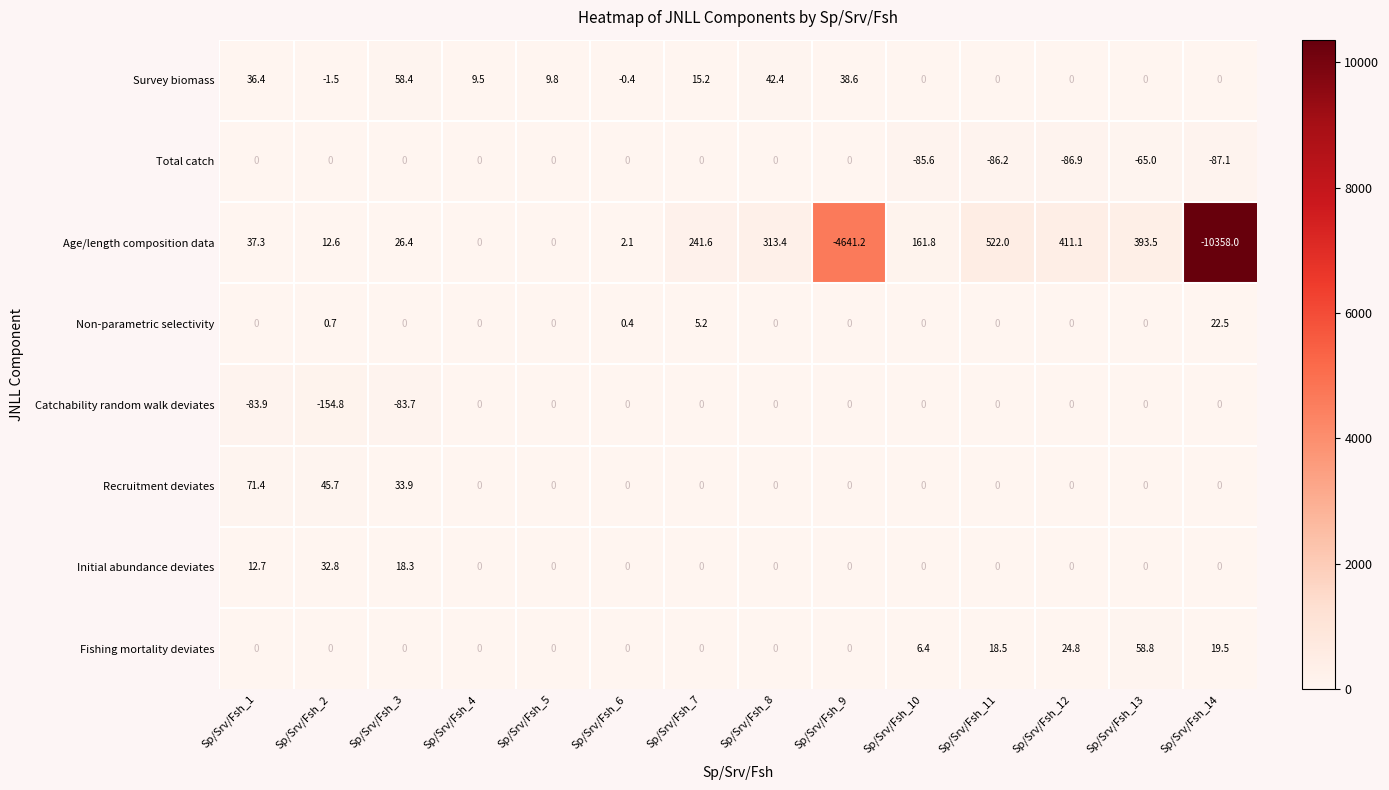

What is the greatest value displayed?

522.0